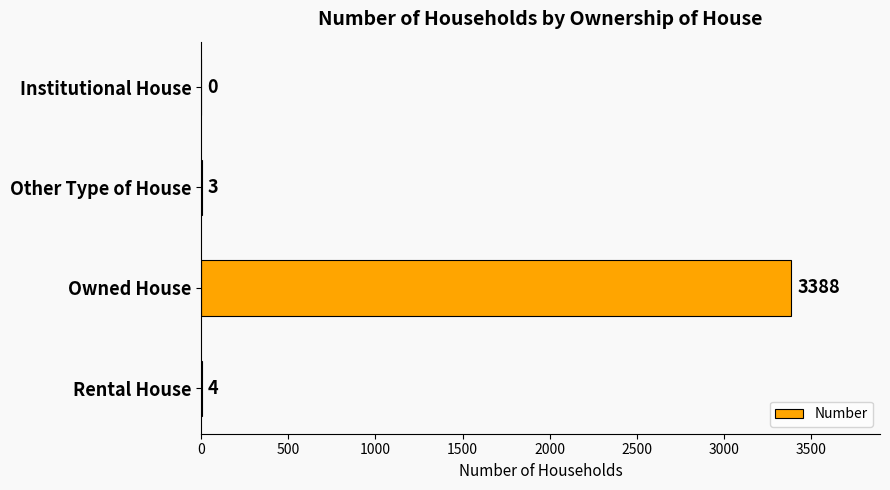

What is the sum of the values at Institutional House and Rental House?

4